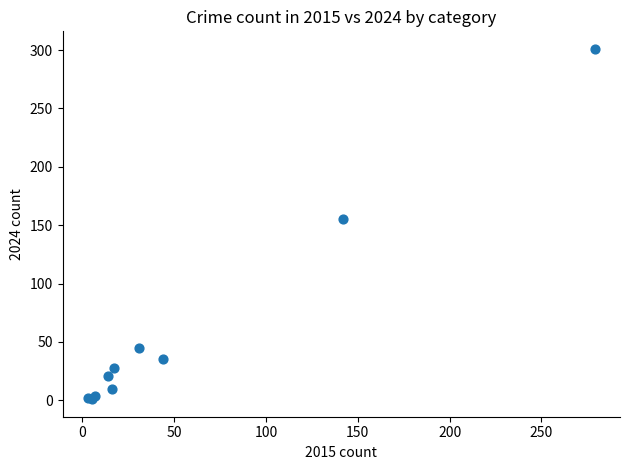

What Y value in the scatter plot is closest to 151?

155